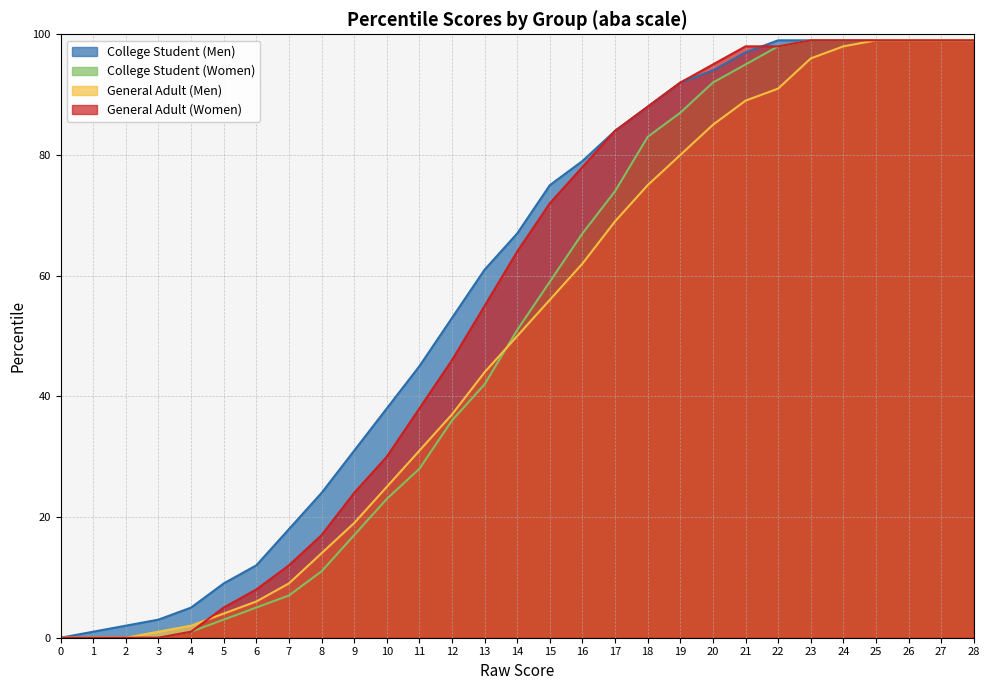

How many lines are shown in the chart?

4